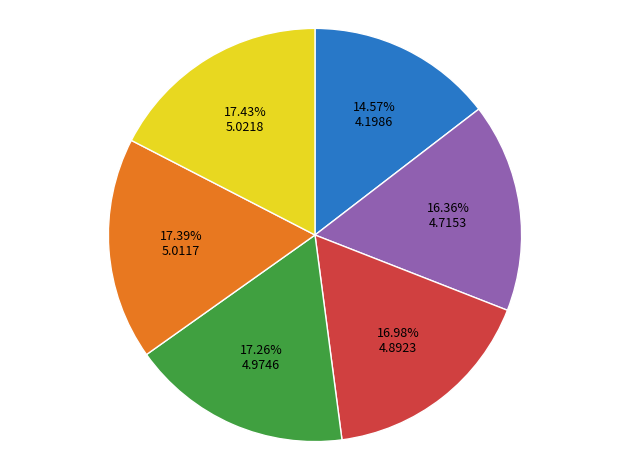

Is there any slice that represents more than half of the pie?

No